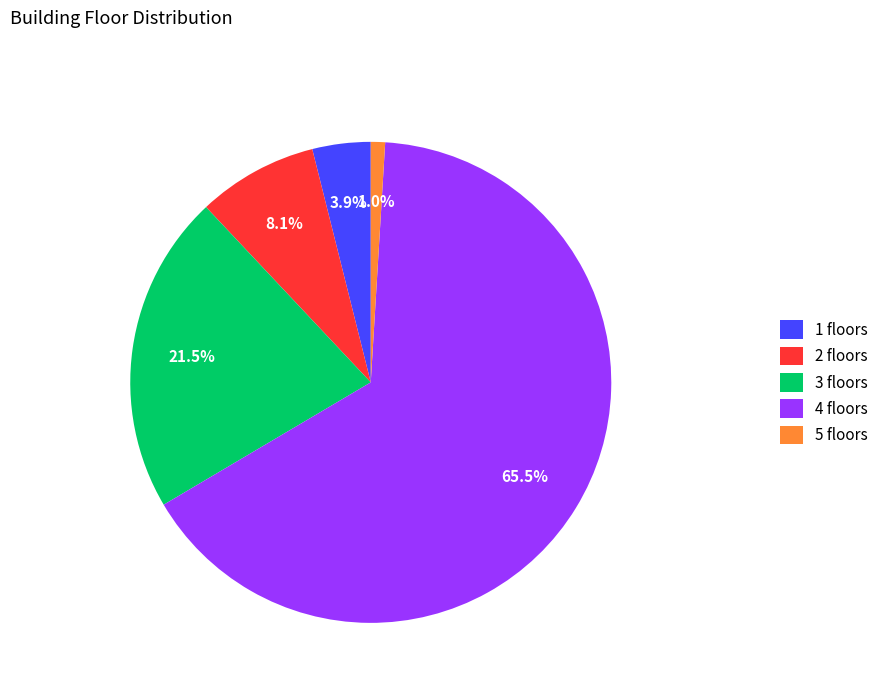

Do 4 floors and 5 floors together represent more than half of the pie?

Yes